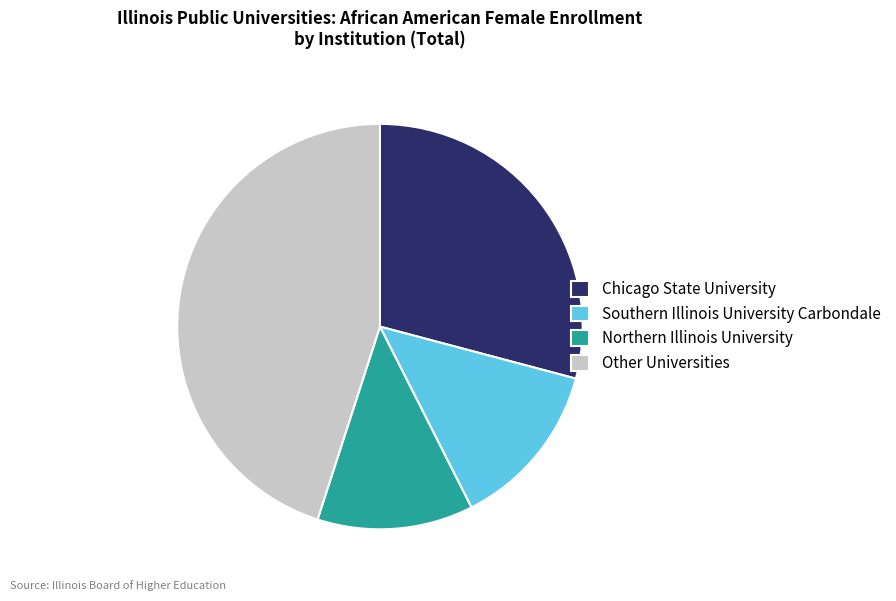

Which category has the biggest portion of the pie?

Other Universities